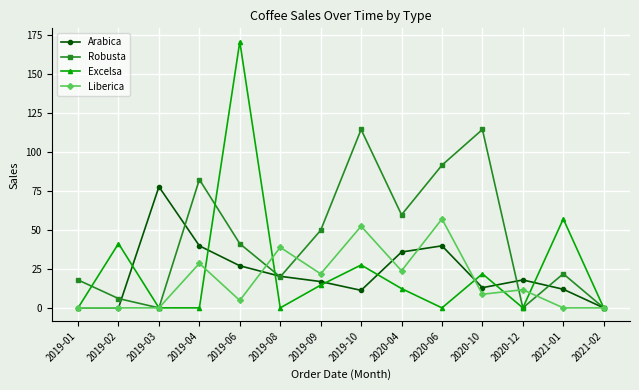

What are all the series names shown in the legend?

Arabica, Robusta, Excelsa, Liberica